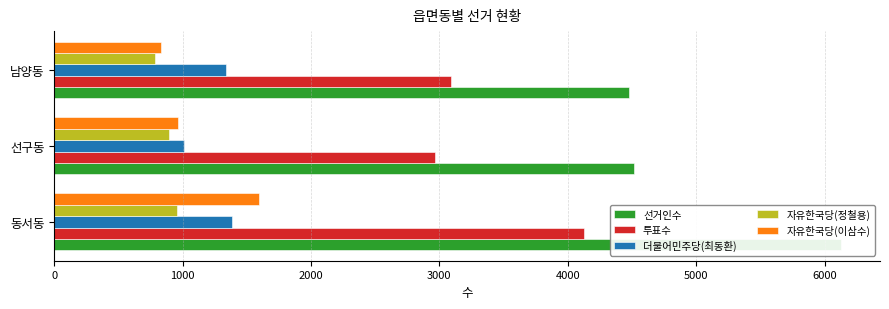

How many values in the 자유한국당(이삼수) series are below 967?

1